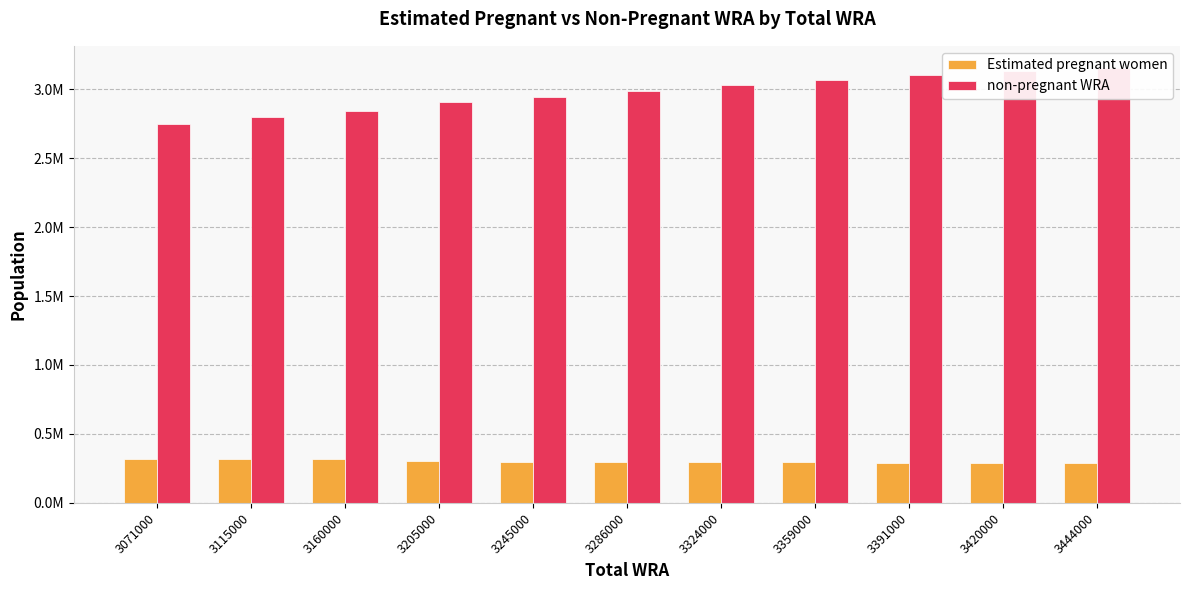

At how many categories does at least one series exceed 1609682?

11